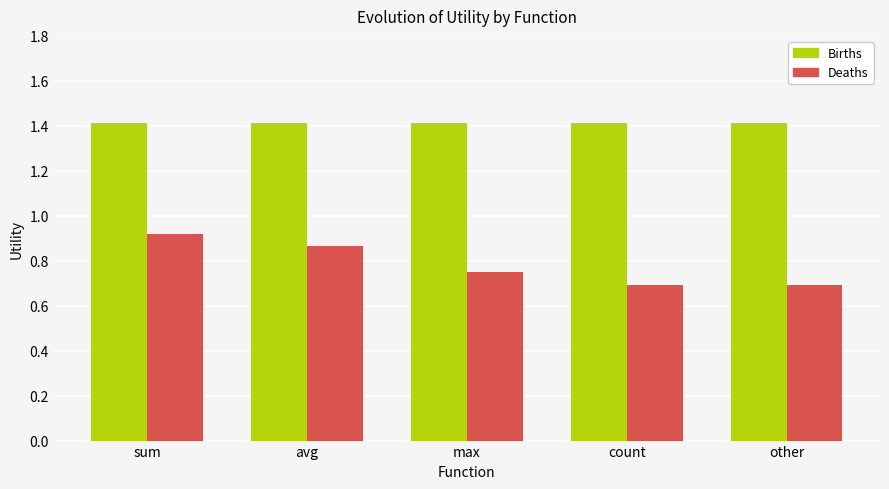

What is the spread (max minus min) of values at other?

0.7